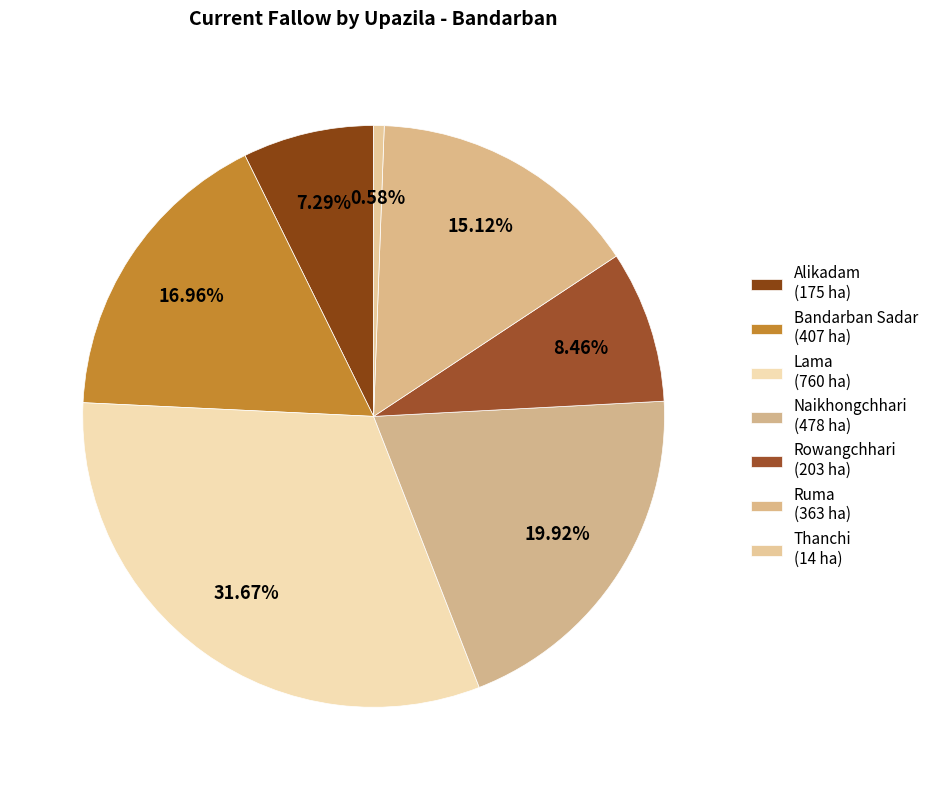

To the nearest percent, what is the average slice percentage?

14%